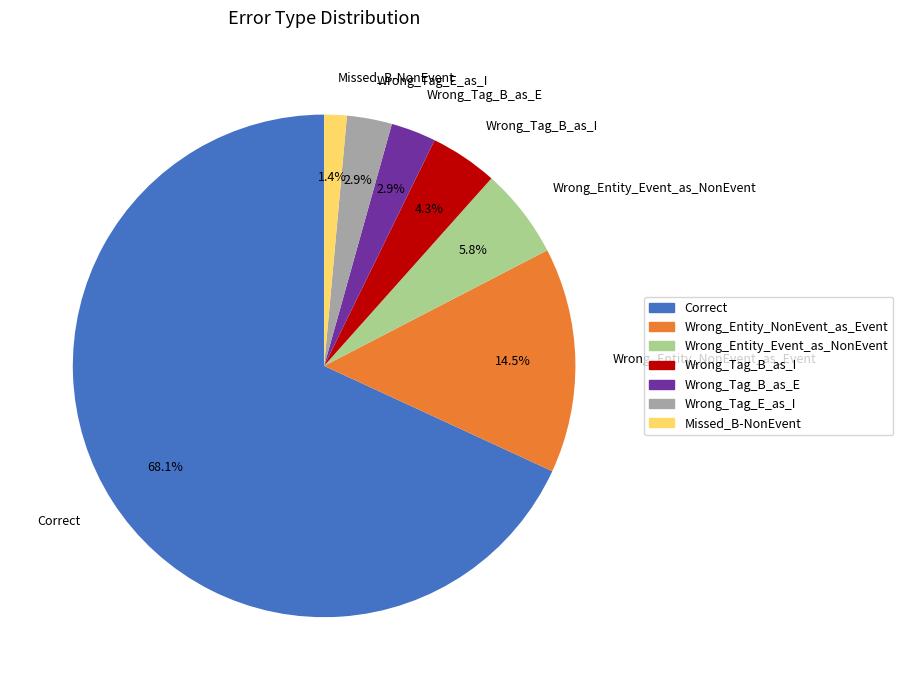

Which slice is the smallest?

Missed_B-NonEvent